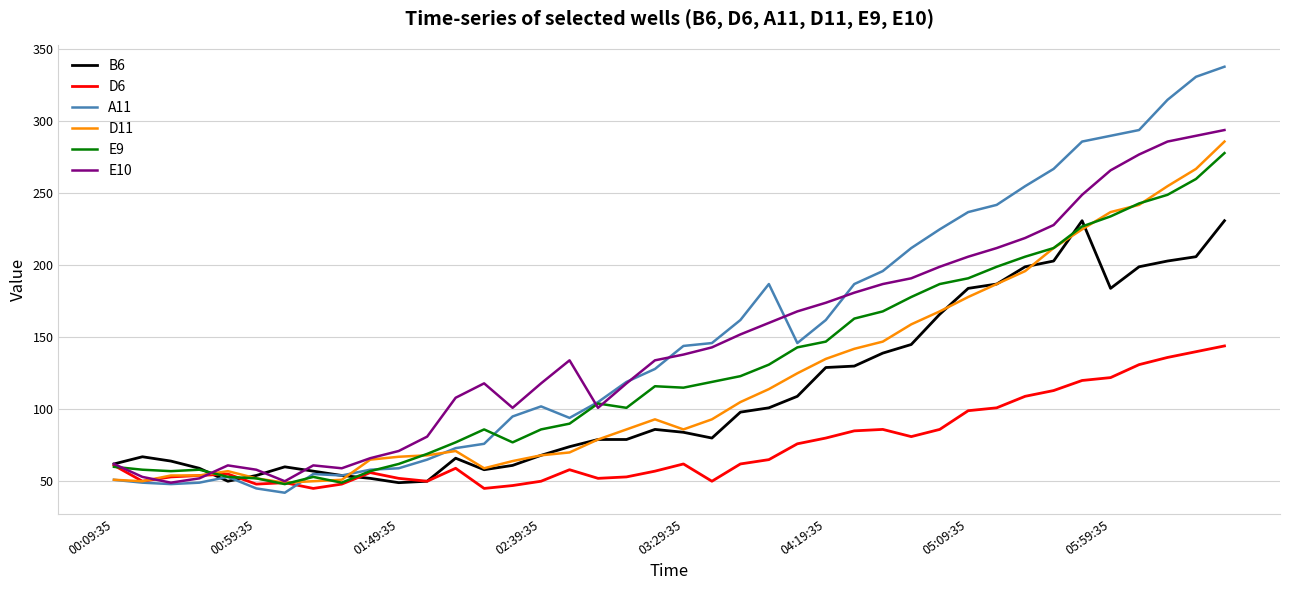

Which series has the largest range (max minus min)?

A11